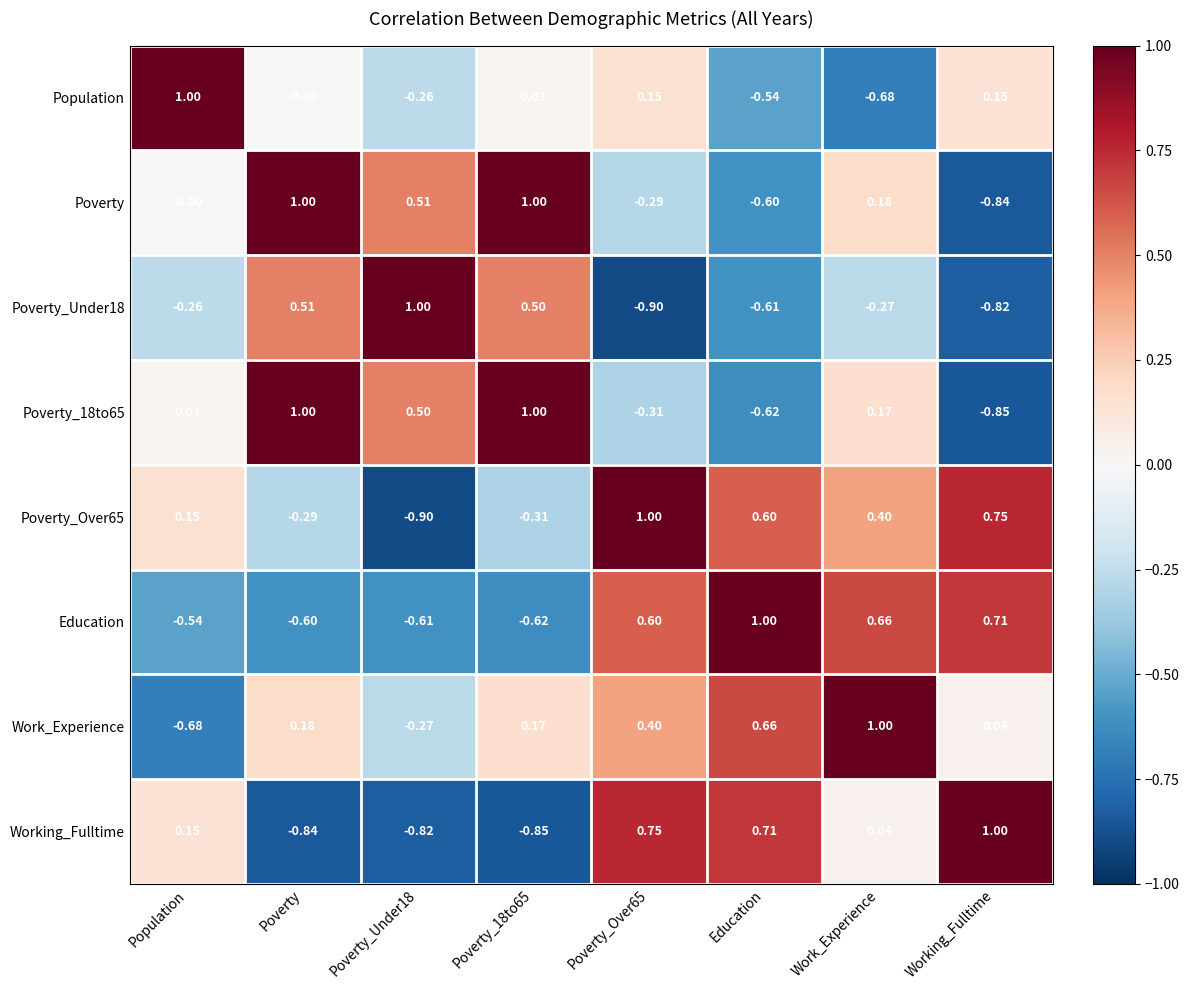

Between Poverty and Education, which series saw the biggest shift?

Poverty_18to65